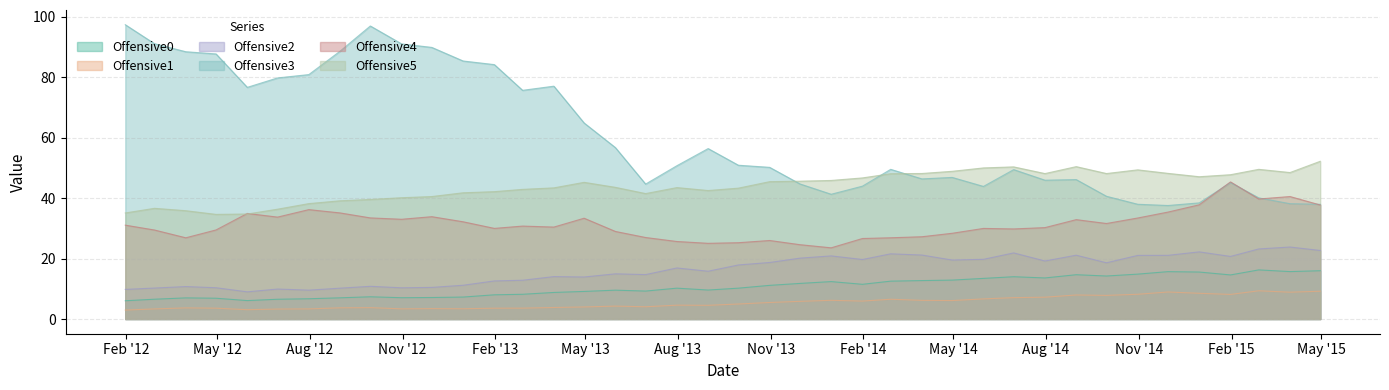

How many interior local valleys does the Offensive0 series have?

9